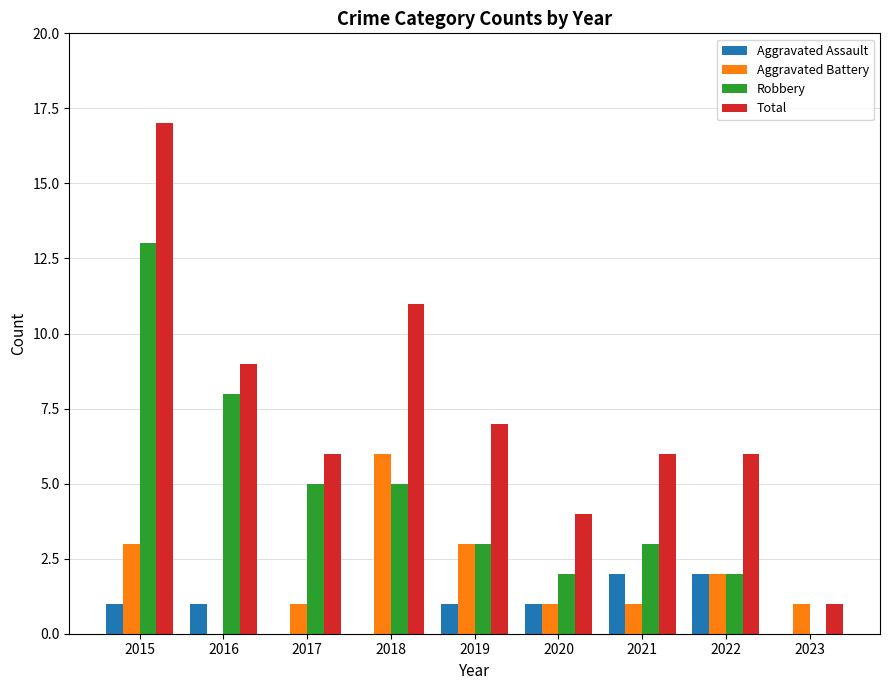

Is the value of Aggravated Battery at 2019 greater than the value of Robbery at 2017?

No